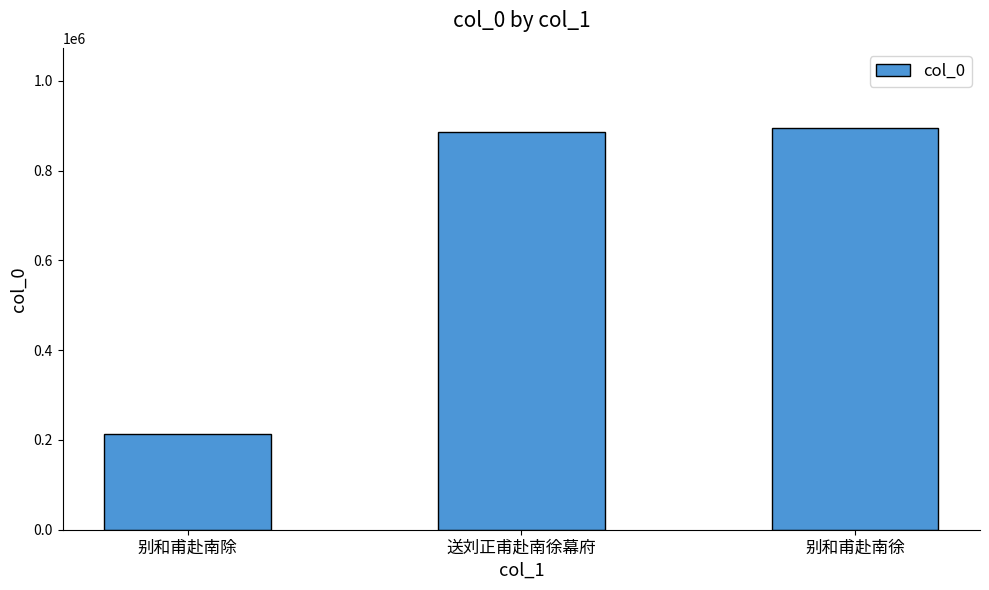

The chart shows a value of 894652 at 别和甫赴南徐. True or false?

True